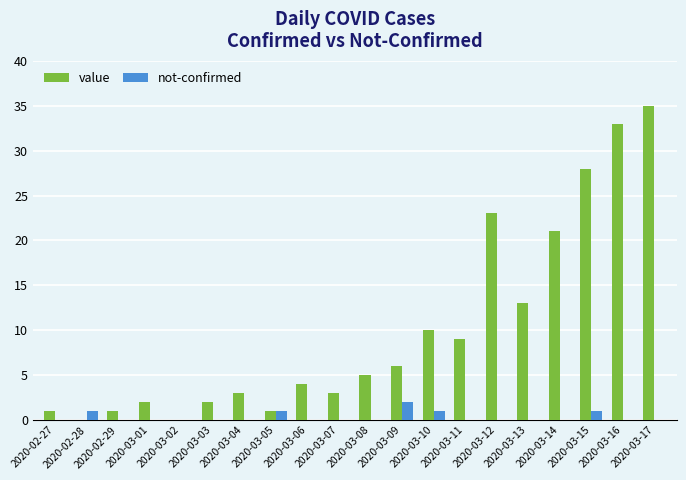

True or false: not-confirmed has a value of 0 at 2020-03-14.

True